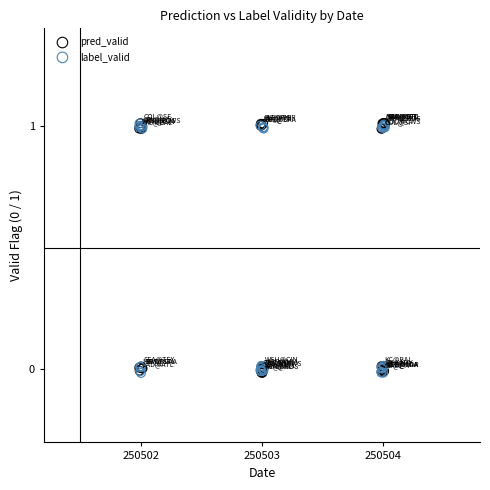

What are all the series names shown in the legend?

pred_valid, label_valid